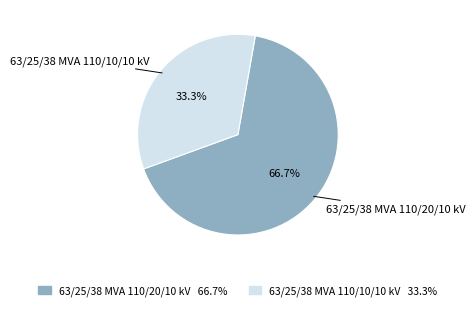

Is it true that 63/25/38 MVA 110/10/10 kV is 33% of the pie?

True